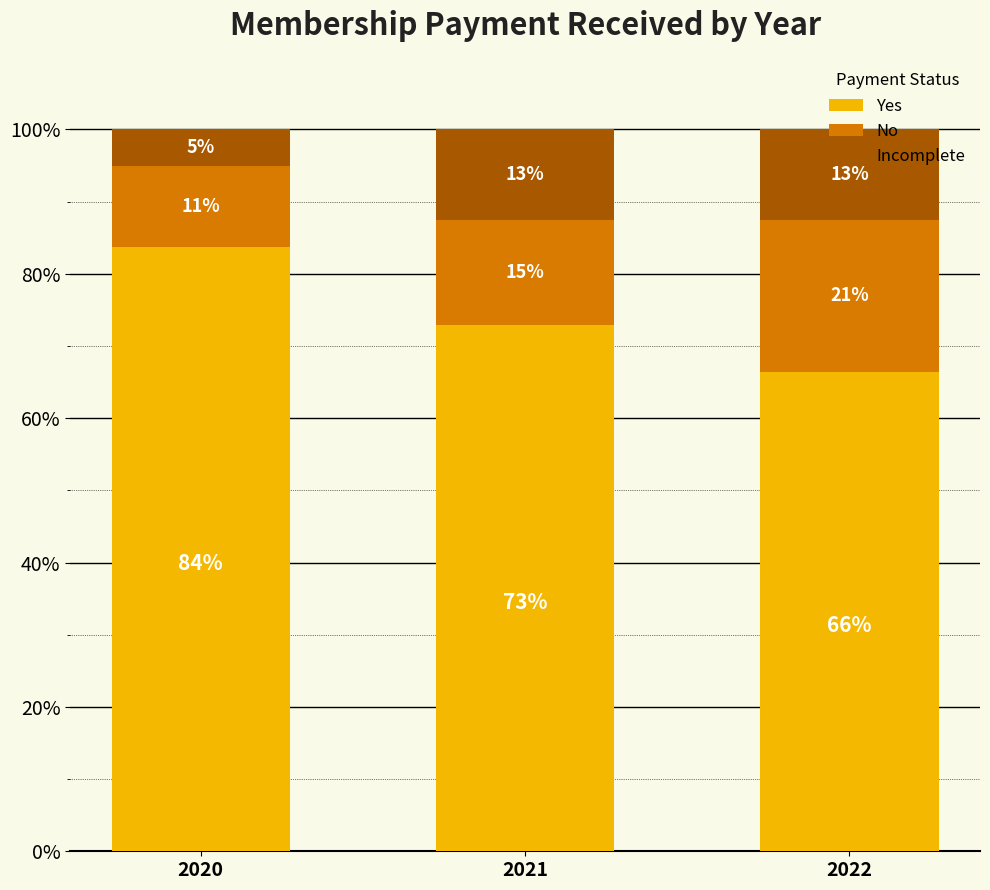

What are all the series names shown in the legend?

Yes, No, Incomplete